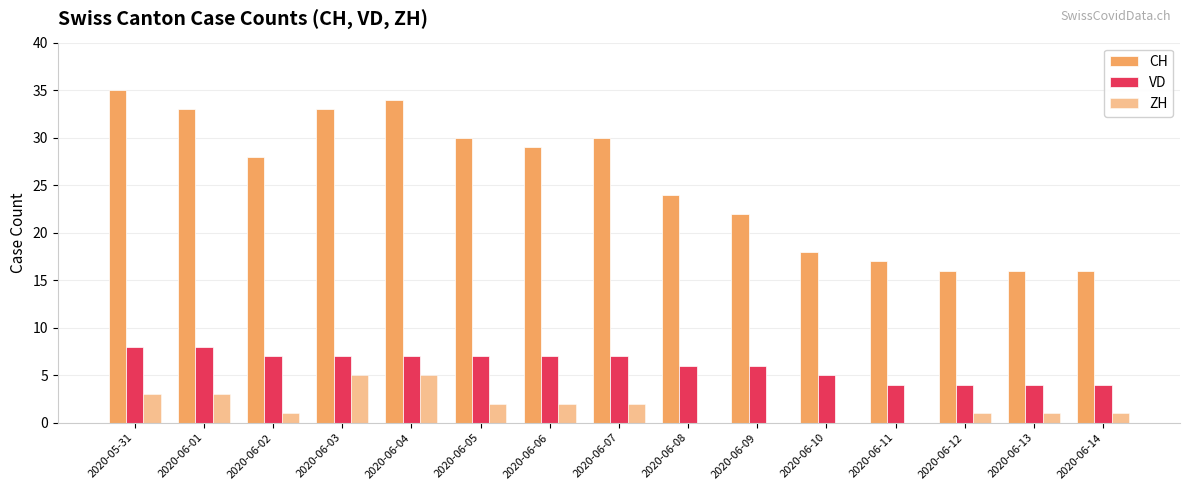

What is the label of the 14th bar from the right?

2020-06-01